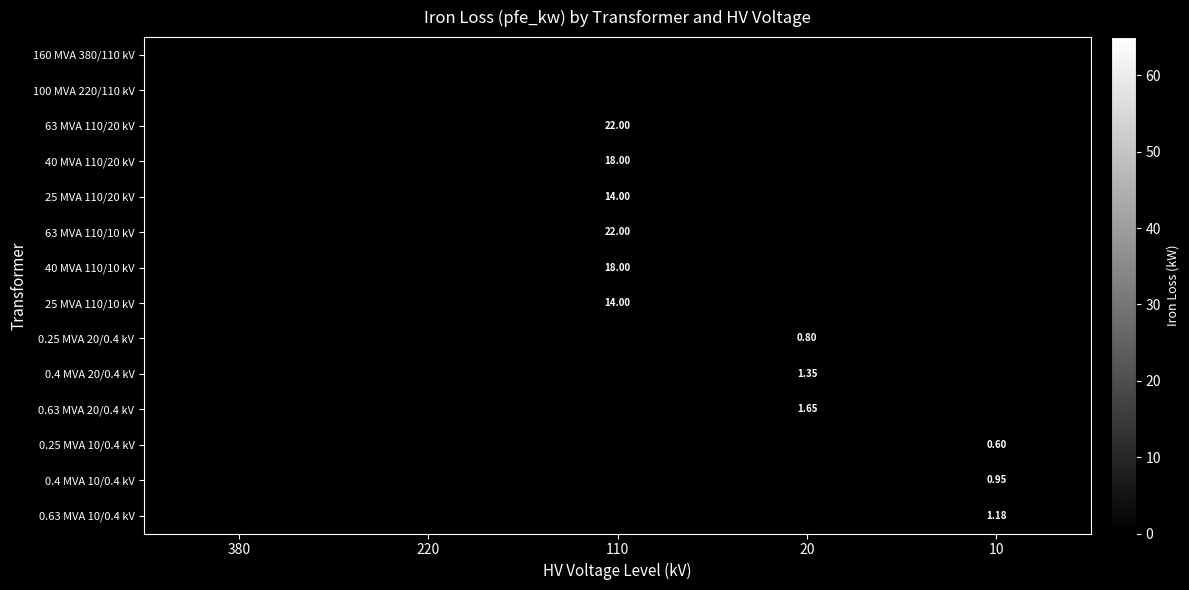

At how many categories does at least one series exceed 16?

3